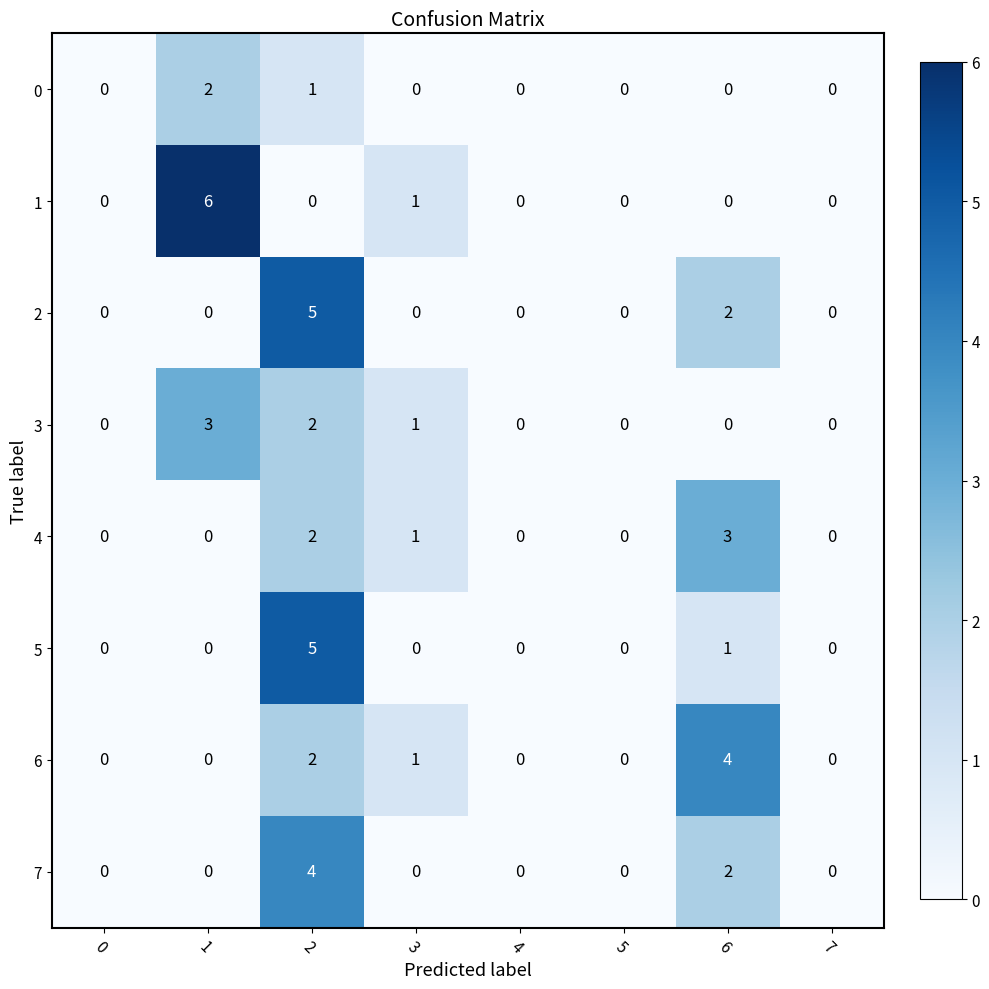

What is the difference between the highest and lowest values at 3?

1